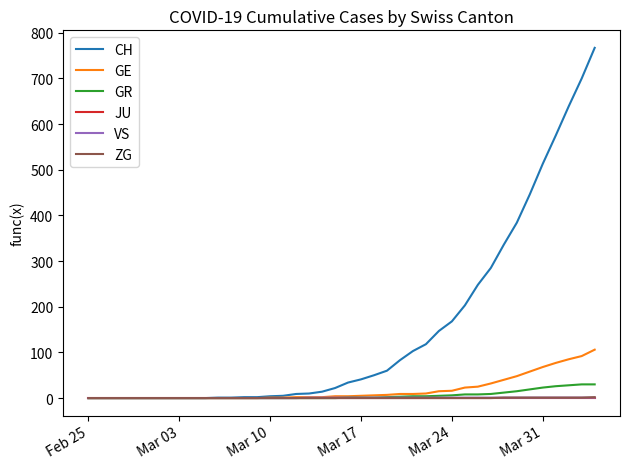

Which series has the widest spread of values?

CH